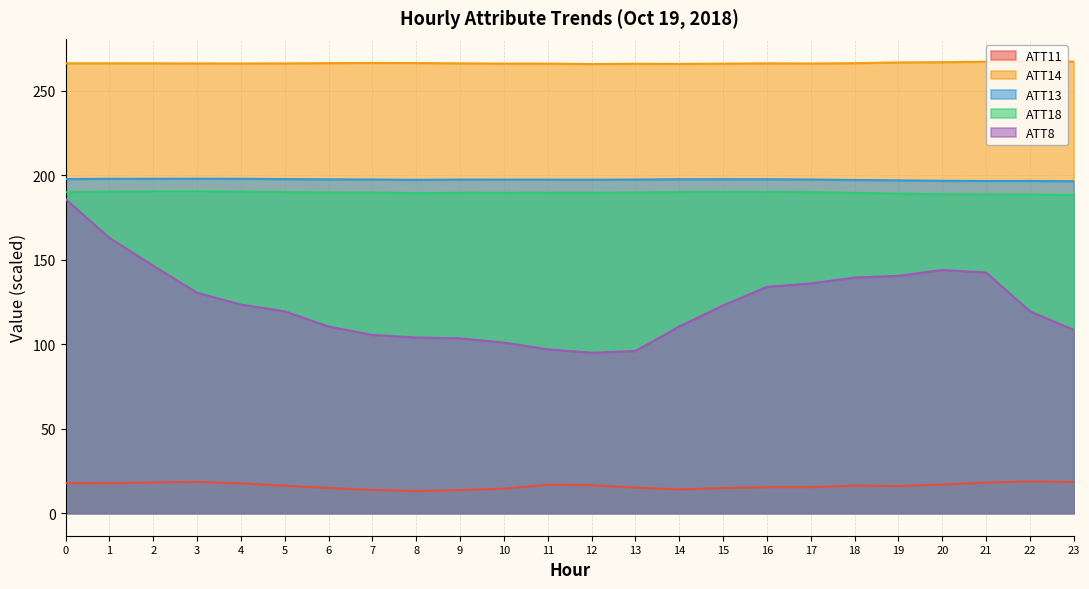

At 14, list the series in order from largest to smallest.

ATT14, ATT13, ATT18, ATT8, ATT11